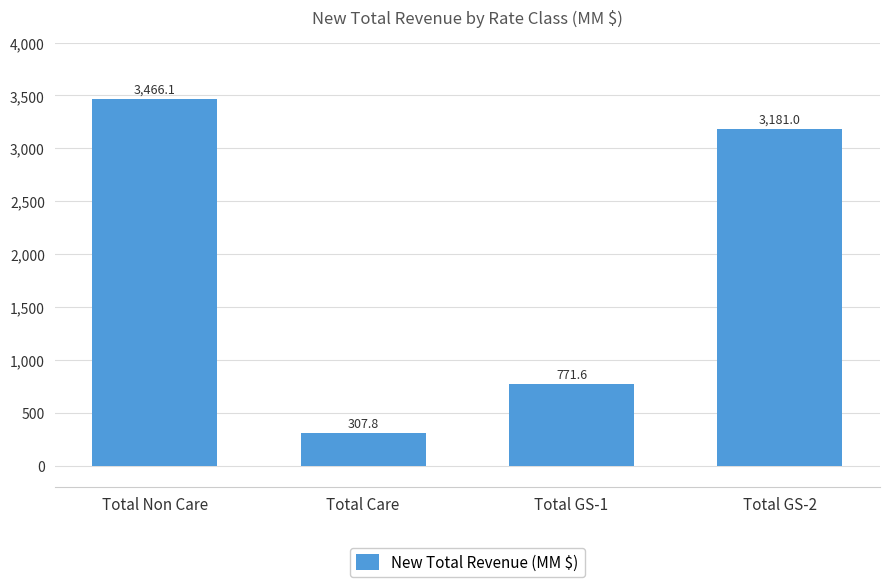

True or false: the data shows 307.8 at Total Care.

True